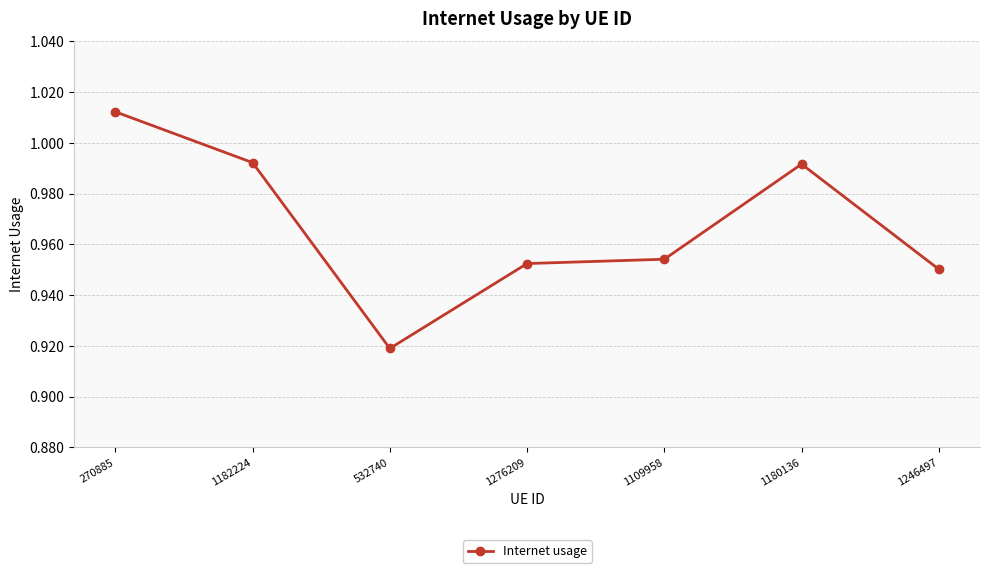

Which has a higher value, 1246497 or 1276209?

1276209